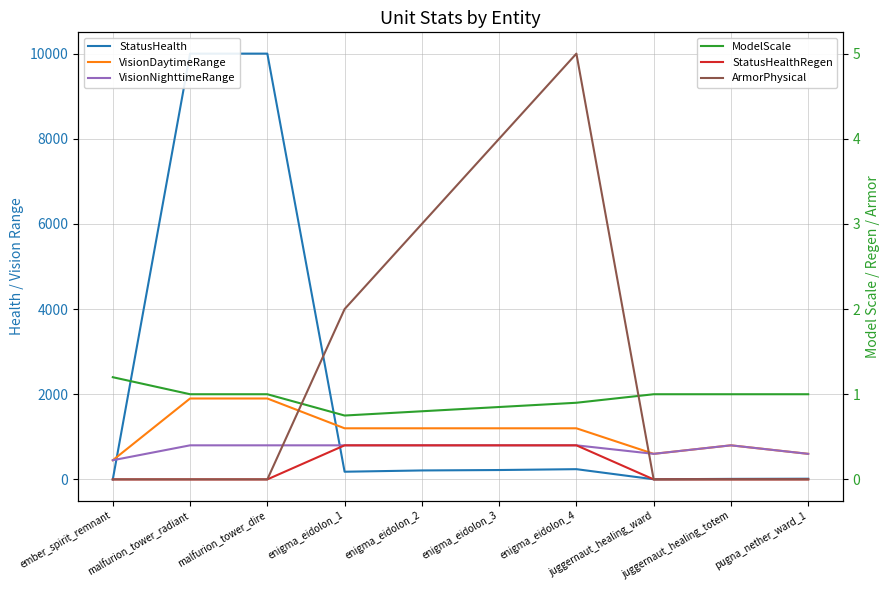

Which series has the largest total across all categories?

StatusHealth